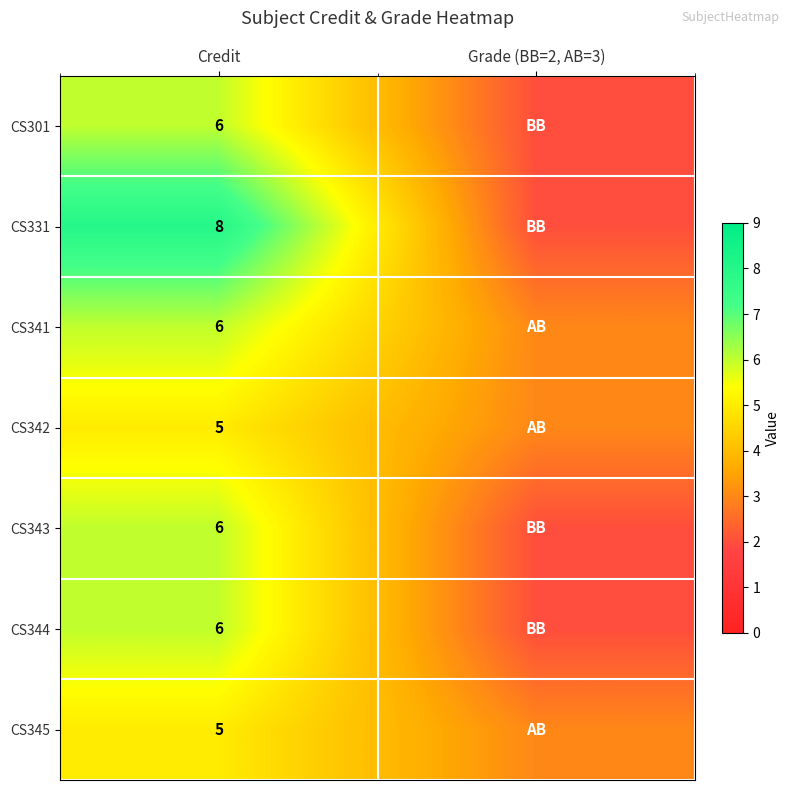

The CS342 series shows 1 at Credit. True or false?

False